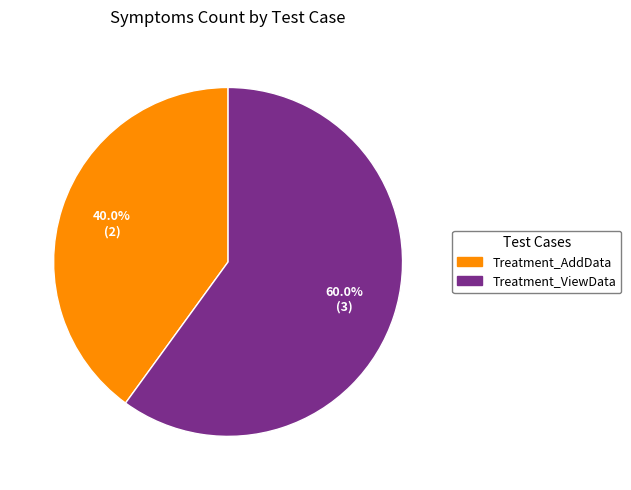

What percentage is NOT represented by Treatment_ViewData?

40.0%